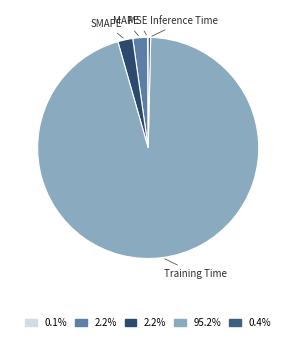

Which slice is the smallest?

MSE